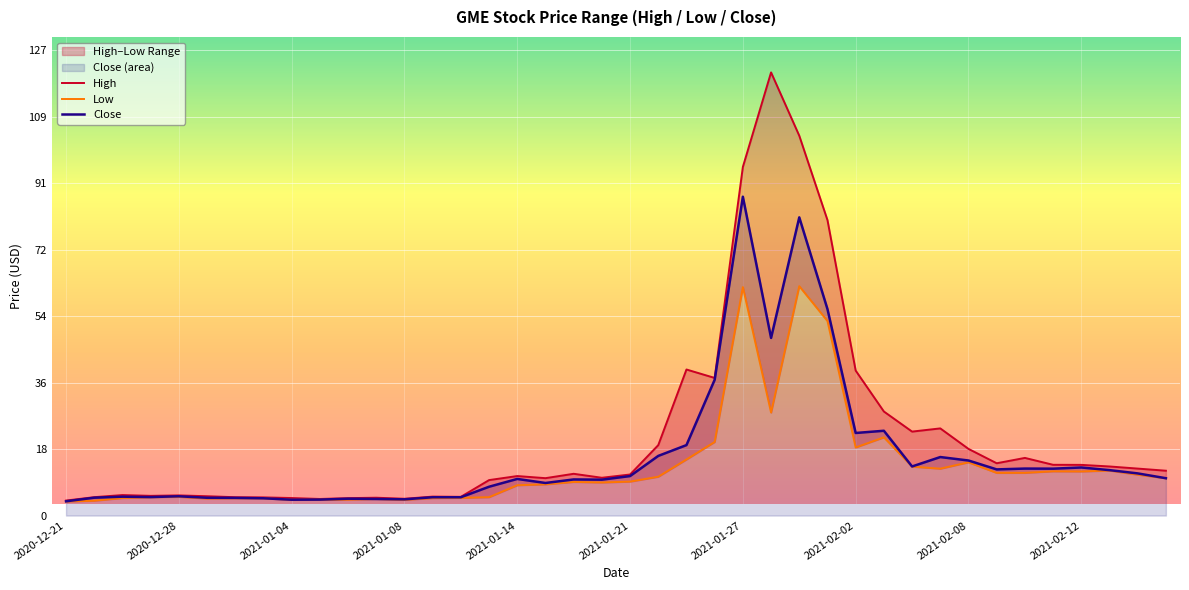

Rank the series by their maximum value, from lowest to highest.

Low, Close, High